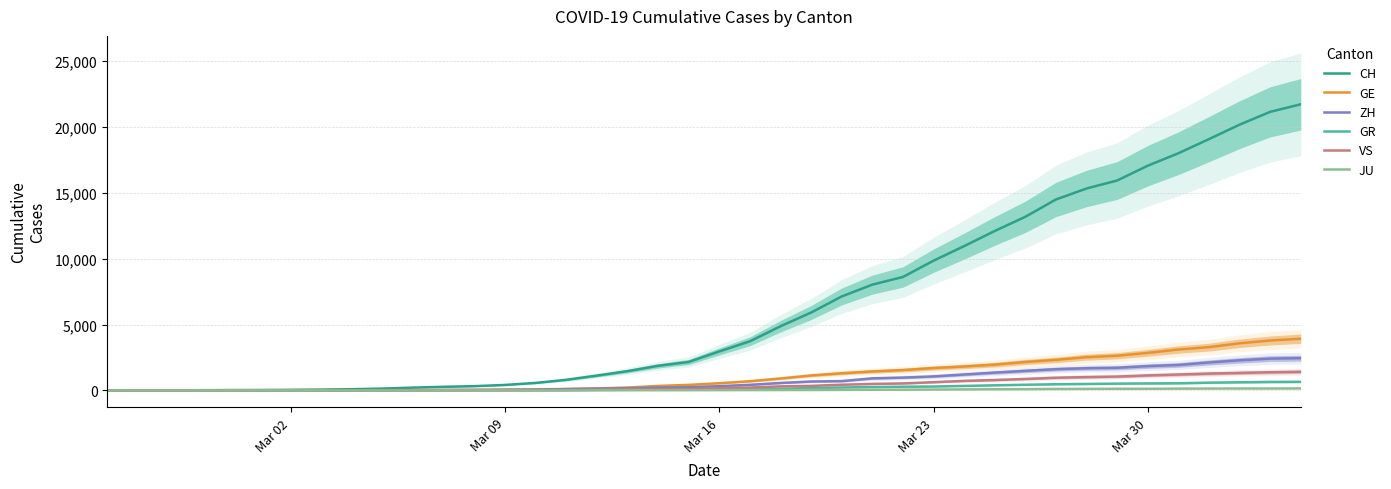

Reading left to right, list all the values displayed in this chart.

CH: 0	4	8	19	29	35	49	68	96	143	218	279	327	420	574	809	1130	1467	1872	2165	2965	3734	4877	5917	7138	8035	8618	9854	10961	12108	13188	14501	15334	15941	17065	18010	19082	20180	21154	21728
GE: 0	1	1	4	8	9	10	13	15	20	29	42	44	59	79	112	153	224	343	425	549	701	911	1139	1307	1445	1549	1703	1820	1960	2161	2322	2527	2638	2855	3109	3289	3582	3793	3928
ZH: 0	0	2	2	6	7	10	13	15	23	29	34	40	49	62	101	140	163	218	250	326	429	568	679	711	919	978	1067	1213	1357	1489	1616	1690	1722	1848	1936	2125	2289	2417	2450
GR: 0	2	2	6	6	6	9	9	12	14	16	17	18	18	22	31	43	53	56	71	84	101	128	182	226	258	284	300	343	393	433	474	495	519	535	547	592	622	649	657
VS: 0	0	0	1	1	2	3	3	4	5	6	7	12	17	22	30	53	76	98	115	172	225	312	349	436	498	535	628	728	793	874	968	1017	1055	1144	1211	1282	1334	1385	1418
JU: 0	0	1	1	1	1	1	2	2	4	4	5	5	7	7	7	12	17	18	19	25	29	32	36	44	54	61	69	82	92	100	114	119	127	128	140	145	149	149	154